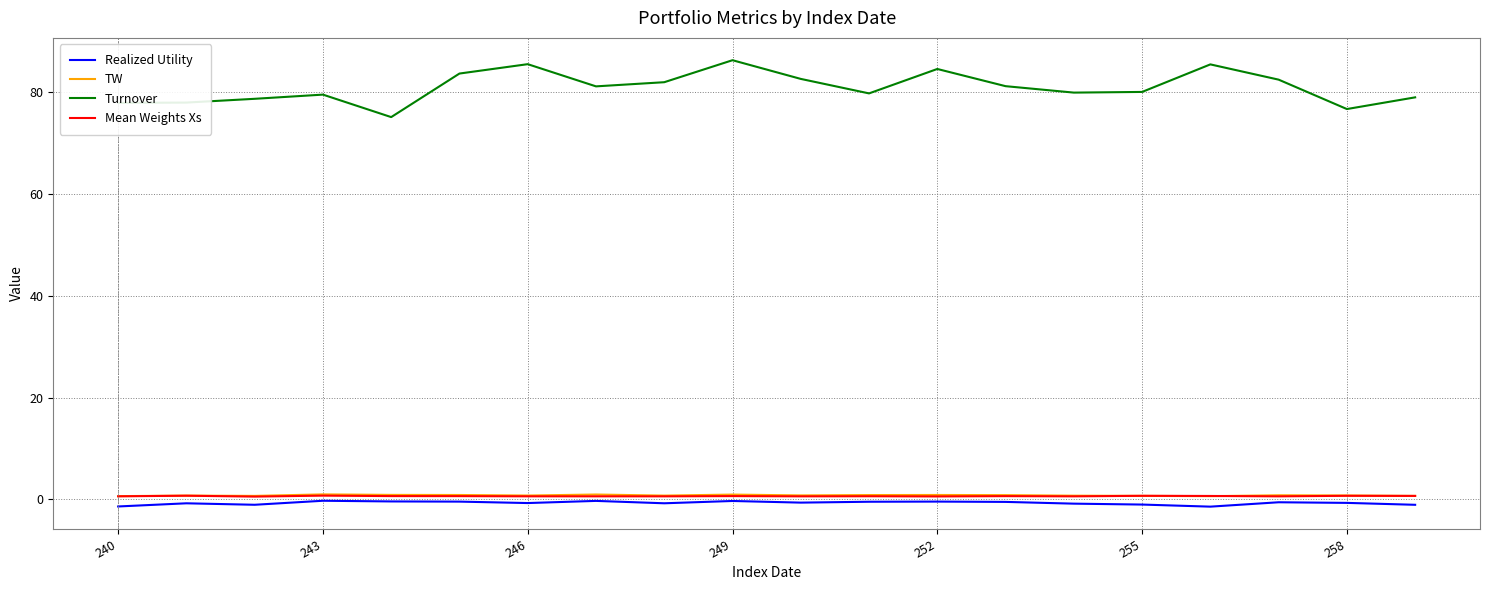

Which series has the widest spread of values?

Turnover